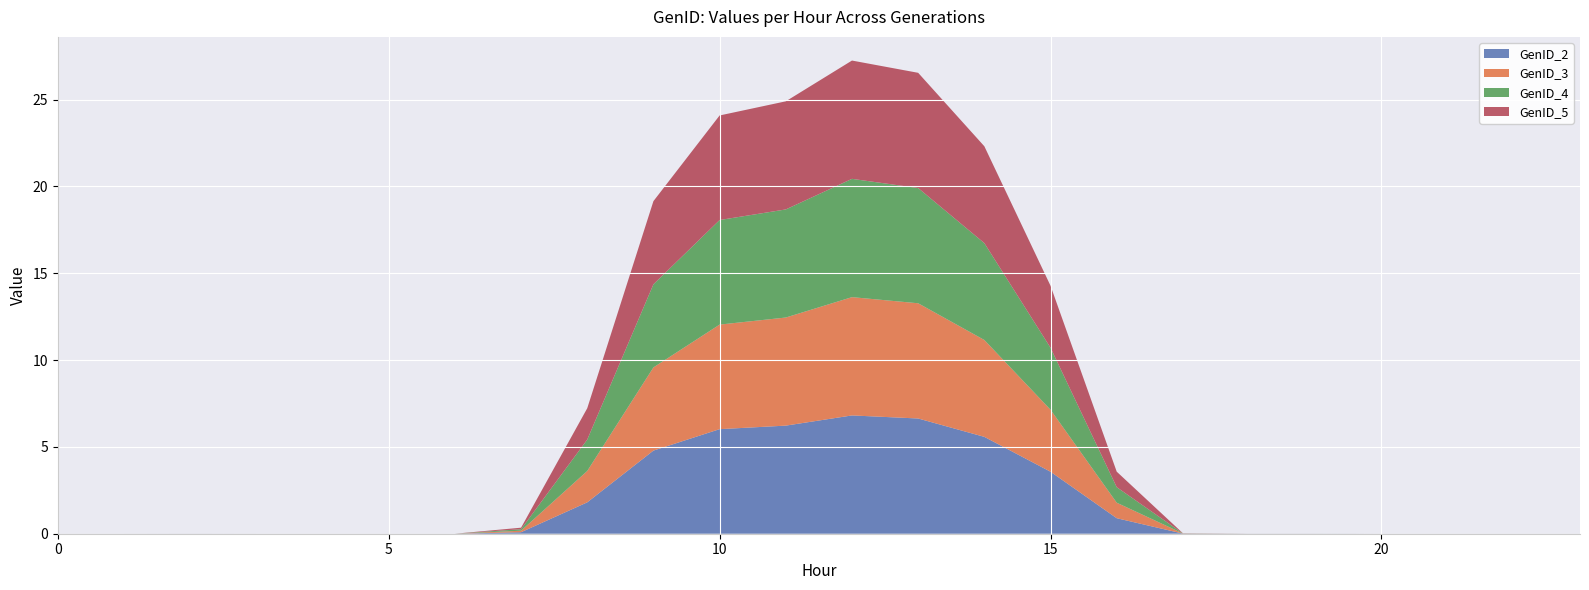

Reading left to right, what are all the values shown in this chart?

GenID_2: 0=0.0	1=0.0	2=0.0	3=0.0	4=0.0	5=0.0	6=0.0	7=0.1	8=1.8	9=4.8	10=6.0	11=6.2	12=6.8	13=6.6	14=5.6	15=3.6	16=0.9	17=0.0	18=0.0	19=0.0	20=0.0	21=0.0	22=0.0	23=0.0
GenID_3: 0=0.0	1=0.0	2=0.0	3=0.0	4=0.0	5=0.0	6=0.0	7=0.1	8=1.8	9=4.8	10=6.0	11=6.2	12=6.8	13=6.6	14=5.6	15=3.6	16=0.9	17=0.0	18=0.0	19=0.0	20=0.0	21=0.0	22=0.0	23=0.0
GenID_4: 0=0.0	1=0.0	2=0.0	3=0.0	4=0.0	5=0.0	6=0.0	7=0.1	8=1.8	9=4.8	10=6.0	11=6.2	12=6.8	13=6.6	14=5.6	15=3.6	16=0.9	17=0.0	18=0.0	19=0.0	20=0.0	21=0.0	22=0.0	23=0.0
GenID_5: 0=0.0	1=0.0	2=0.0	3=0.0	4=0.0	5=0.0	6=0.0	7=0.1	8=1.8	9=4.8	10=6.0	11=6.2	12=6.8	13=6.6	14=5.6	15=3.6	16=0.9	17=0.0	18=0.0	19=0.0	20=0.0	21=0.0	22=0.0	23=0.0